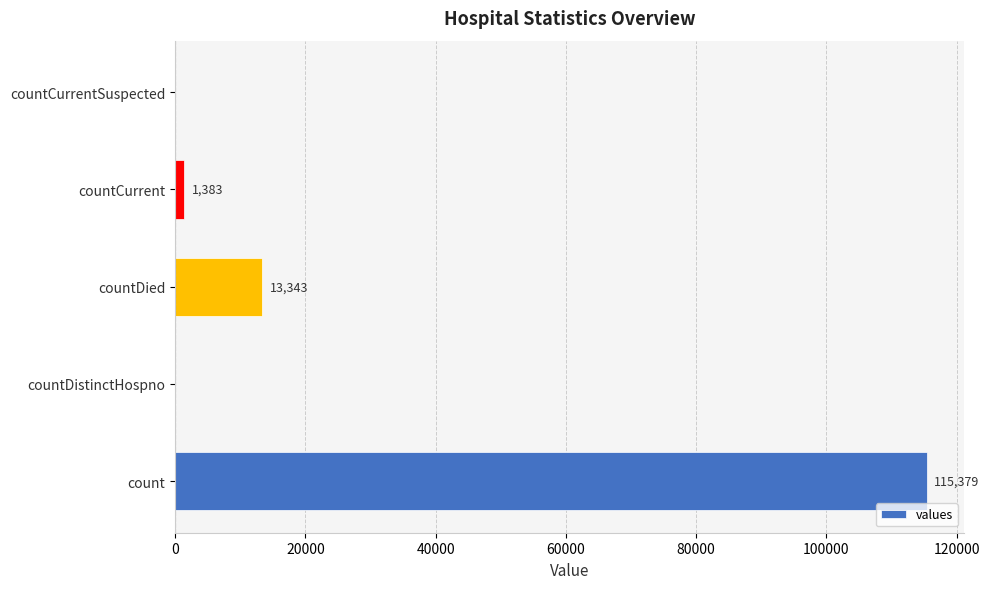

Reading bottom to top, transcribe all the data shown in this chart.

count=115379	countDistinctHospno=0	countDied=13343	countCurrent=1383	countCurrentSuspected=0